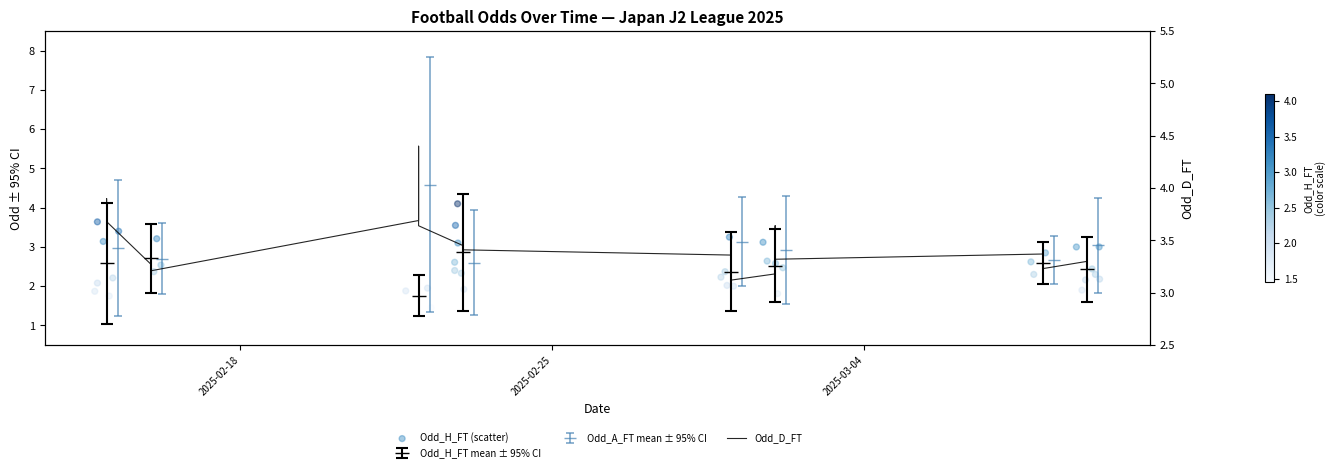

Which series reaches the maximum Y coordinate?

Odd_D_FT